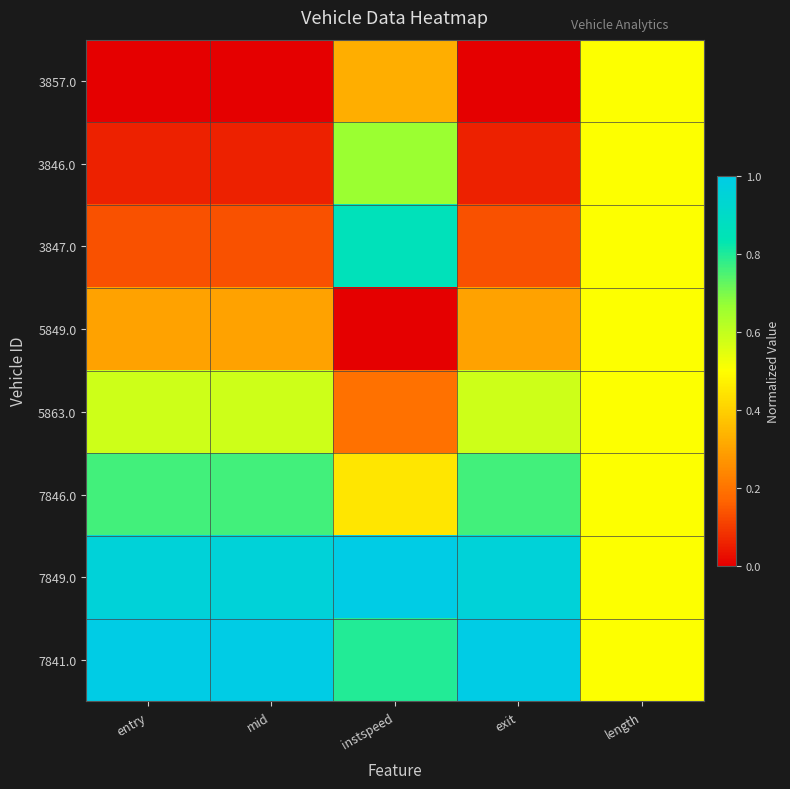

At how many categories does at least one series exceed 0?

5